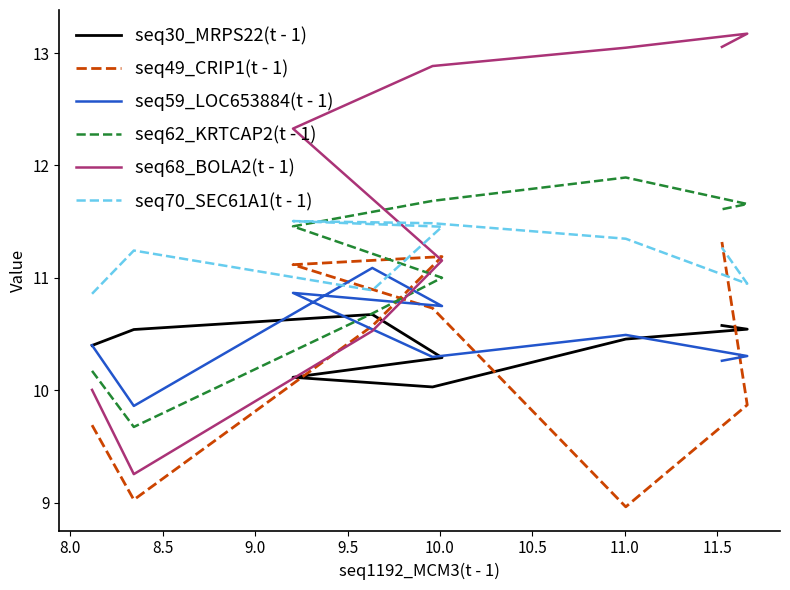

In seq30_MRPS22(t - 1), how many points are higher than both neighbors (excluding endpoints)?

1